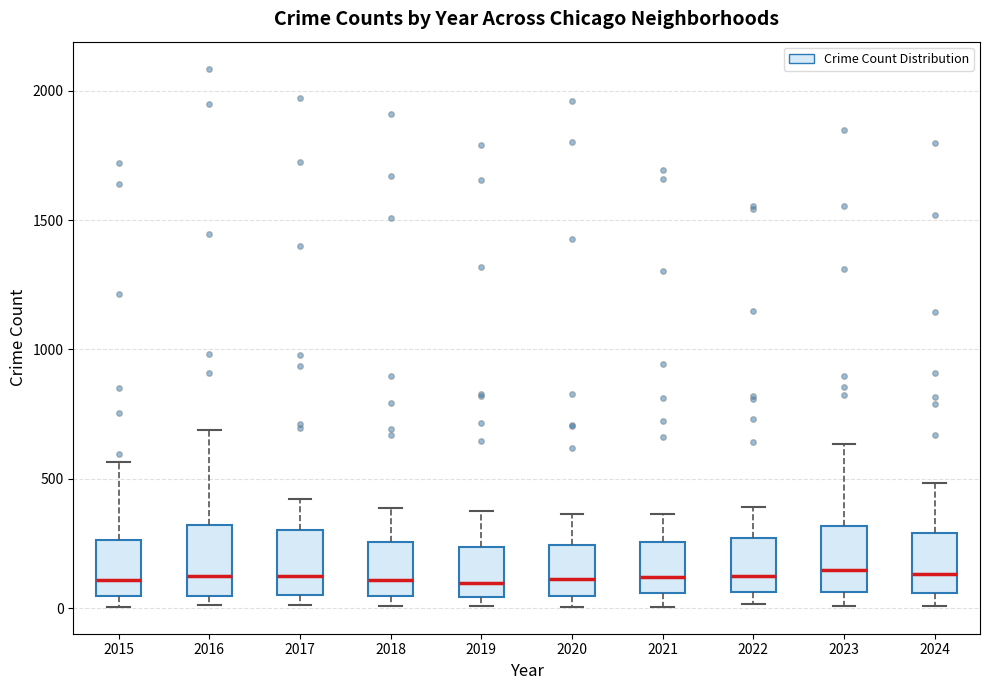

Reading left to right, transcribe this box plot: for each box, give where its median line is, the range the box spans, and where its two whiskers end, as read against the y-axis. The values are not printed on the chart, so give them approximately, as read against the axis.

2015: median 100, box 50 to 250, whiskers 0 to 550
2016: median 150, box 50 to 300, whiskers 0 to 700
2017: median 100, box 50 to 300, whiskers 0 to 400
2018: median 100, box 50 to 250, whiskers 0 to 400
2019: median 100, box 50 to 250, whiskers 0 to 400
2020: median 100, box 50 to 250, whiskers 0 to 350
2021: median 100, box 50 to 250, whiskers 0 to 350
2022: median 100, box 50 to 250, whiskers 0 to 400
2023: median 150, box 50 to 300, whiskers 0 to 650
2024: median 150, box 50 to 300, whiskers 0 to 500